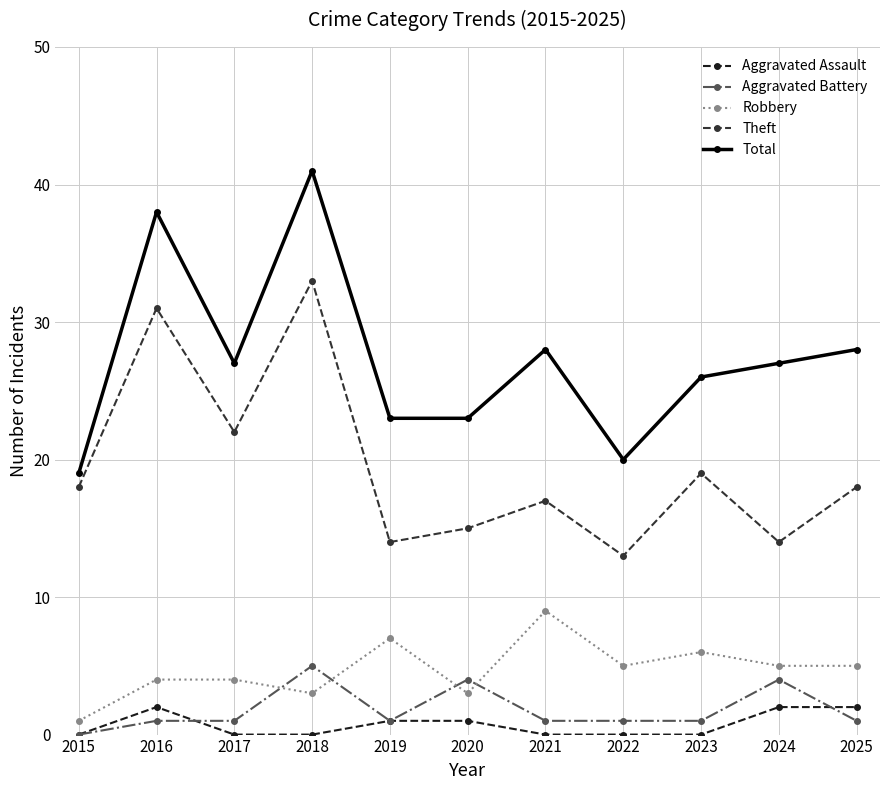

Which series has the widest spread of values?

Total